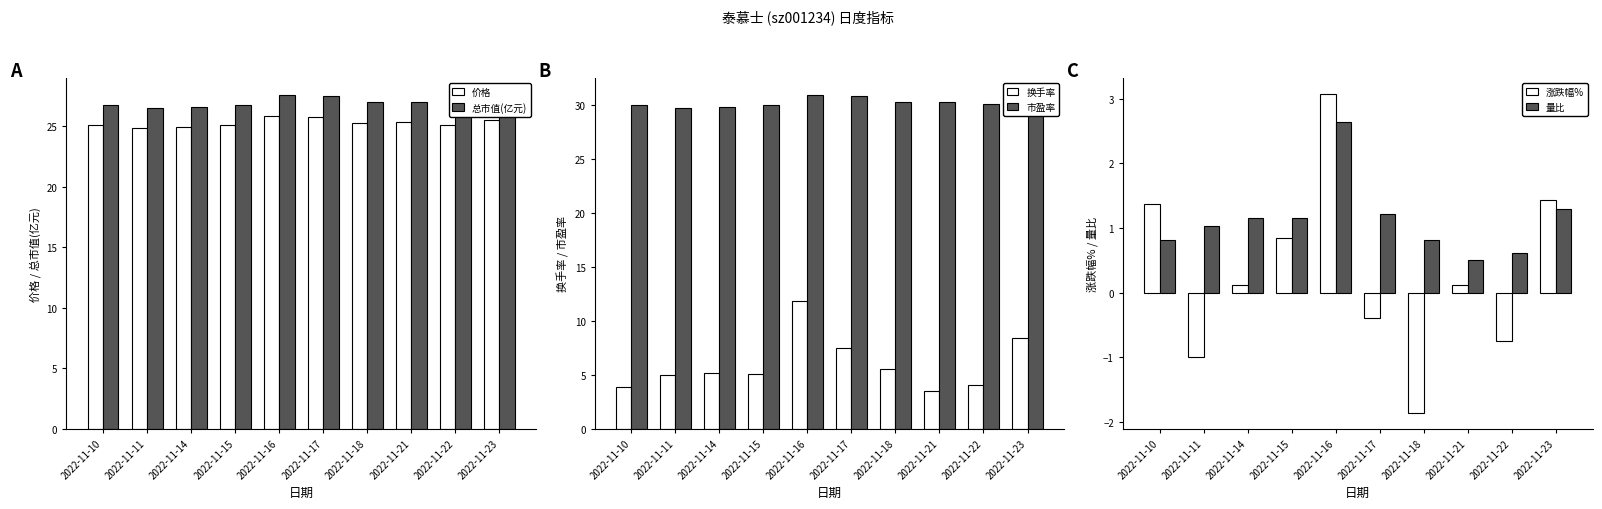

List the series in order of their peak value, highest first.

市盈率, 总市值(亿元), 价格, 换手率, 涨跌幅%, 量比